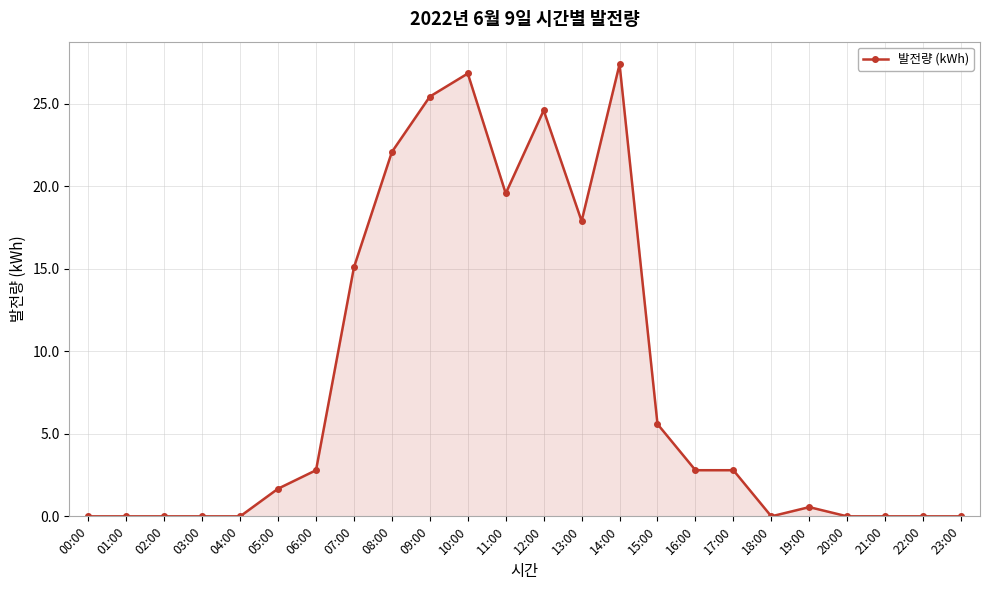

Between 11:00 and 06:00, which is larger?

11:00